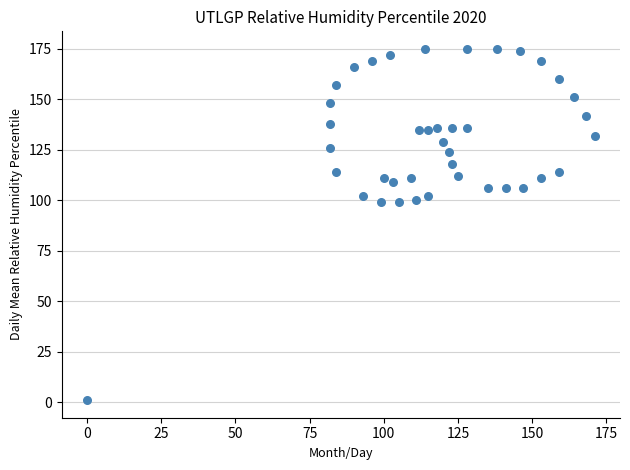

What is the range of Y values (max minus min)?

174